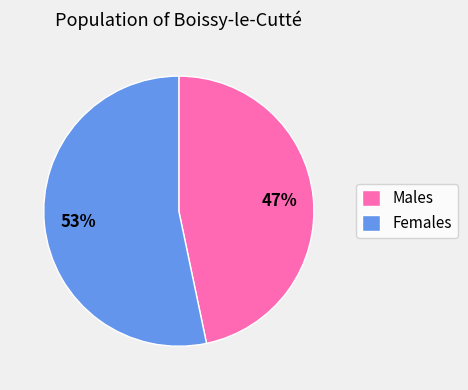

Rank the categories by value from lowest to highest.

Males, Females